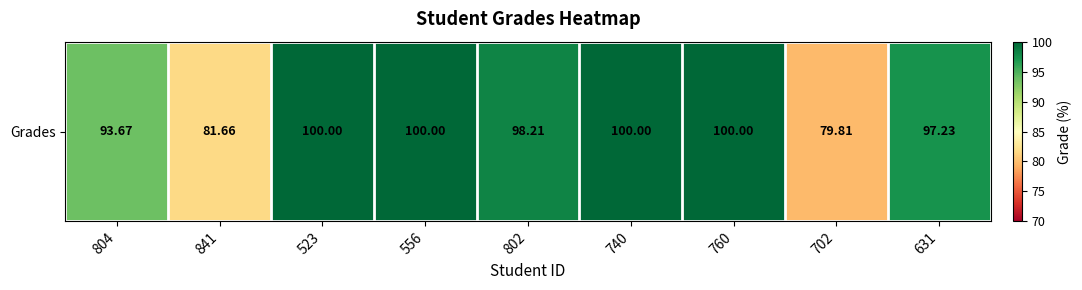

What is the maximum value shown in the chart?

100.0